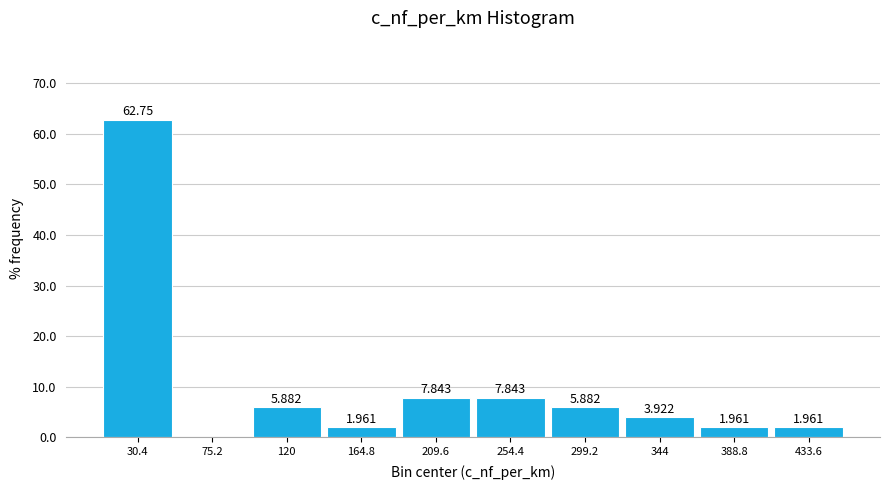

Over which range of the x-axis is the bar tallest?

10 to 55